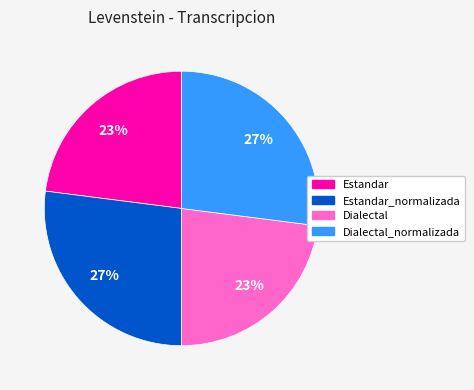

To the nearest percent, what is the difference between the largest and smallest slice percentages?

4%